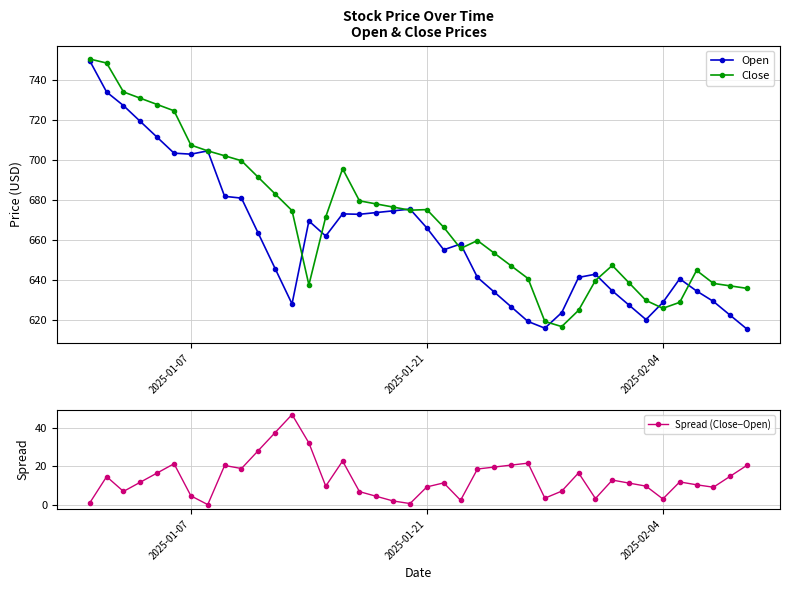

How many data points in Open are less than 658?

20